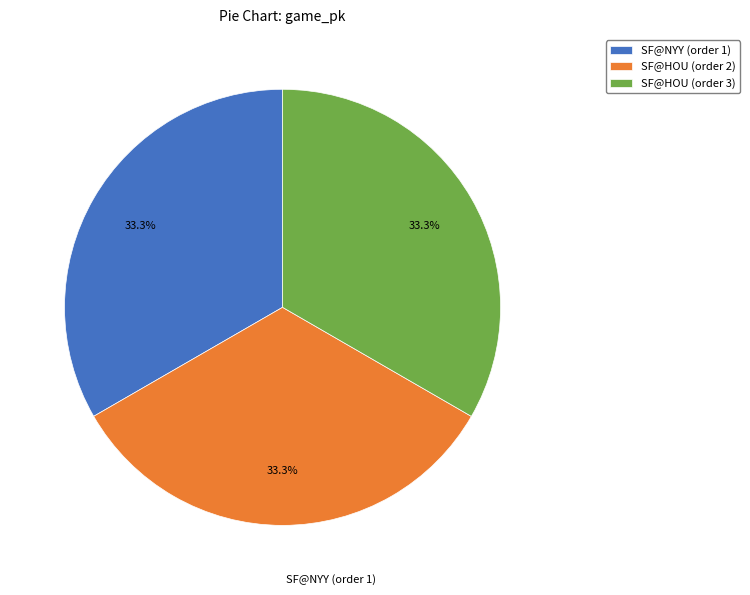

Does any single category account for the majority?

No